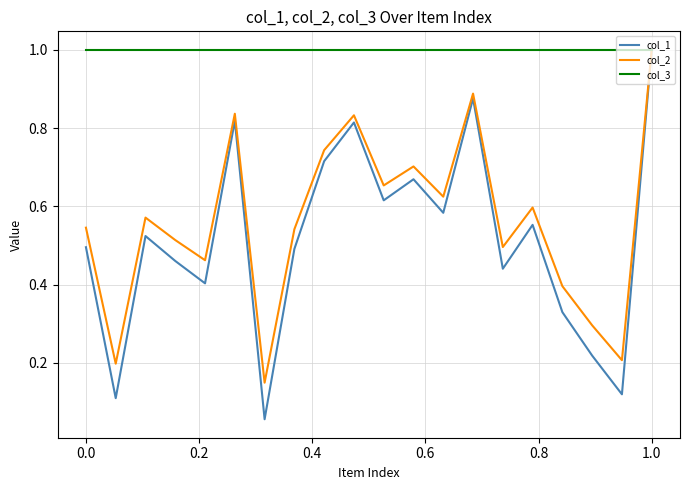

What is the minimum value for col_3?

1.0